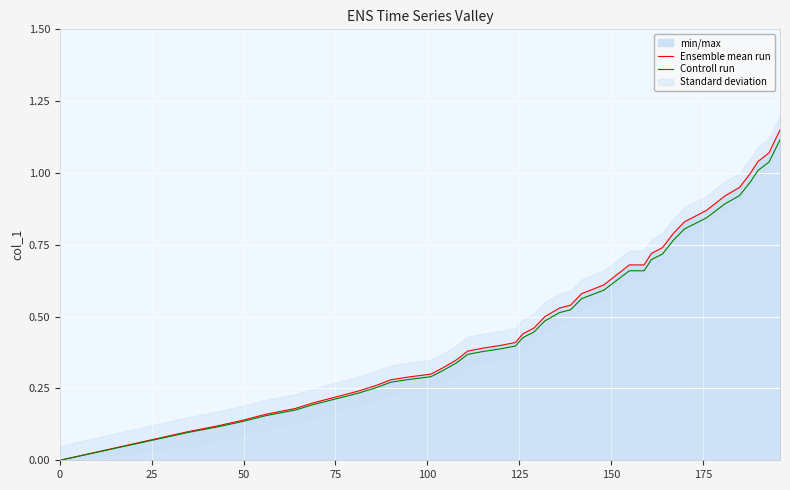

Is the value of Ensemble mean run at 0 greater than the value of Controll run at 30?

No